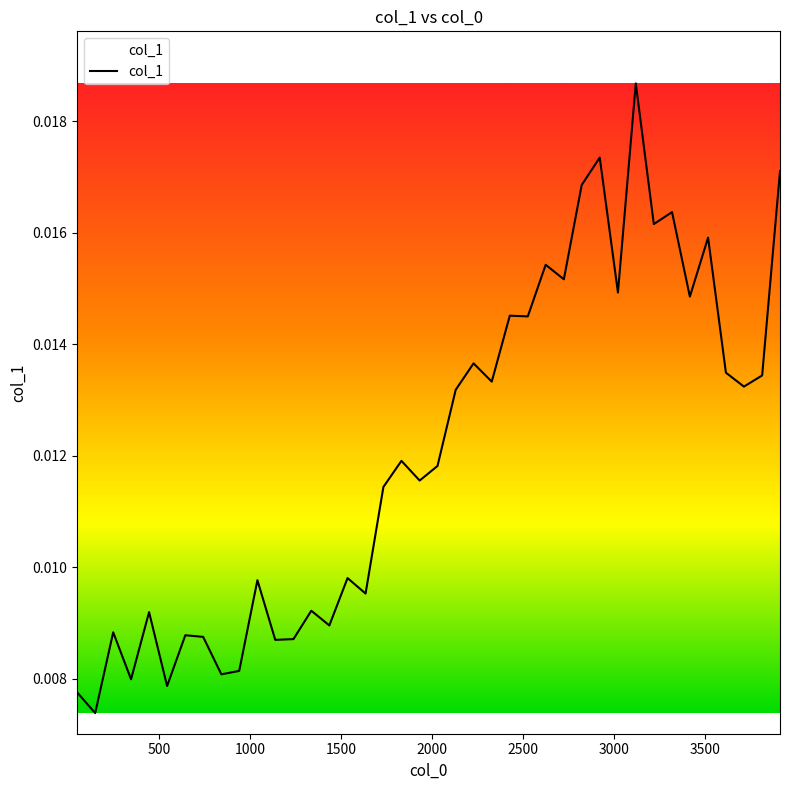

How many lines are shown in the chart?

1